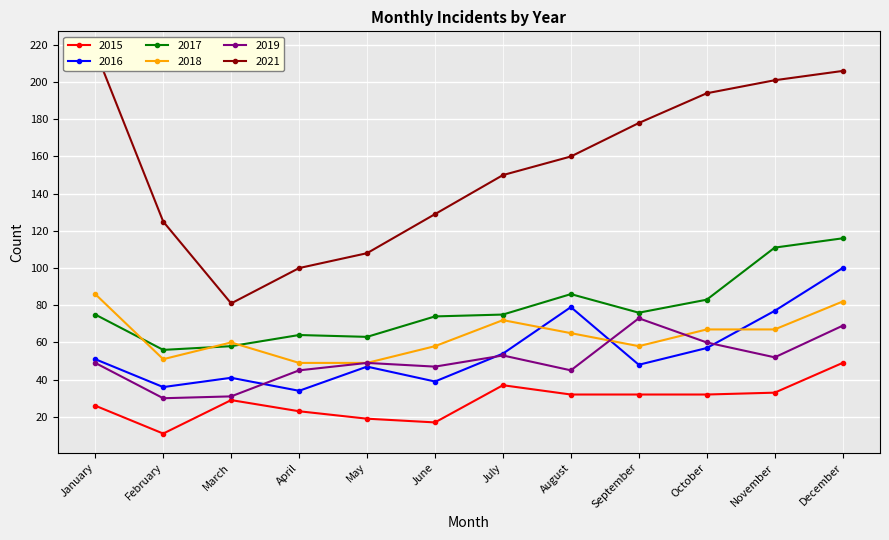

What are all the series names shown in the legend?

2015, 2016, 2017, 2018, 2019, 2021